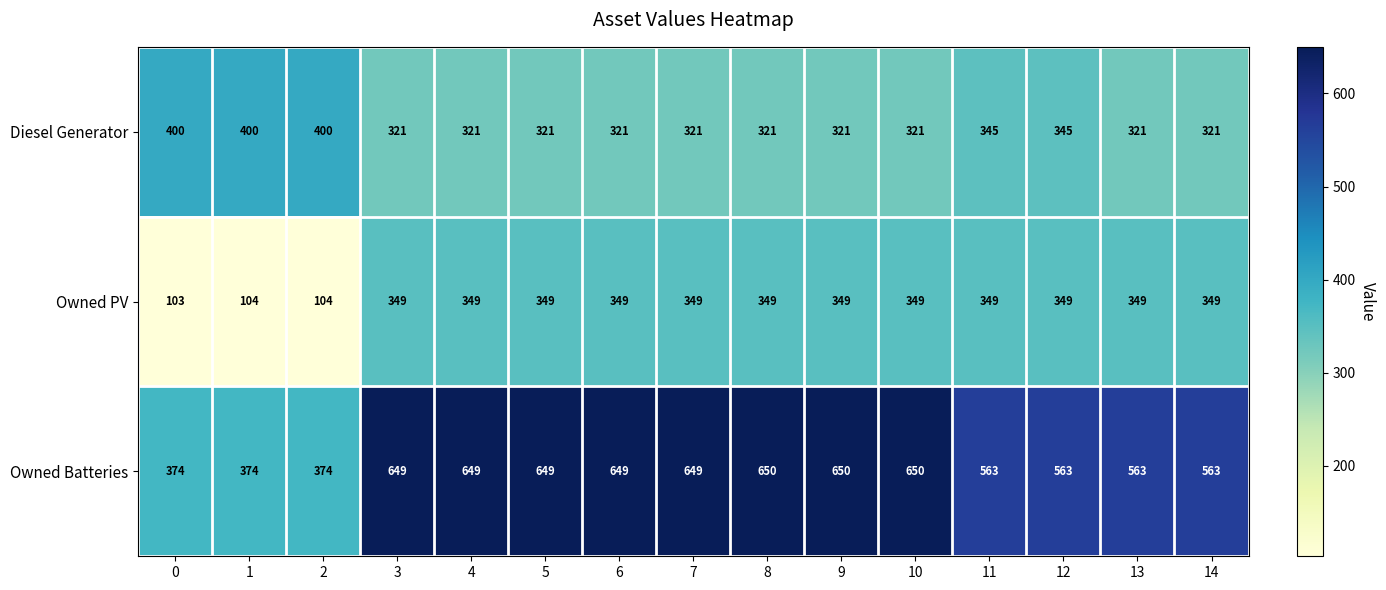

The Diesel Generator series shows 321 at 10. True or false?

True